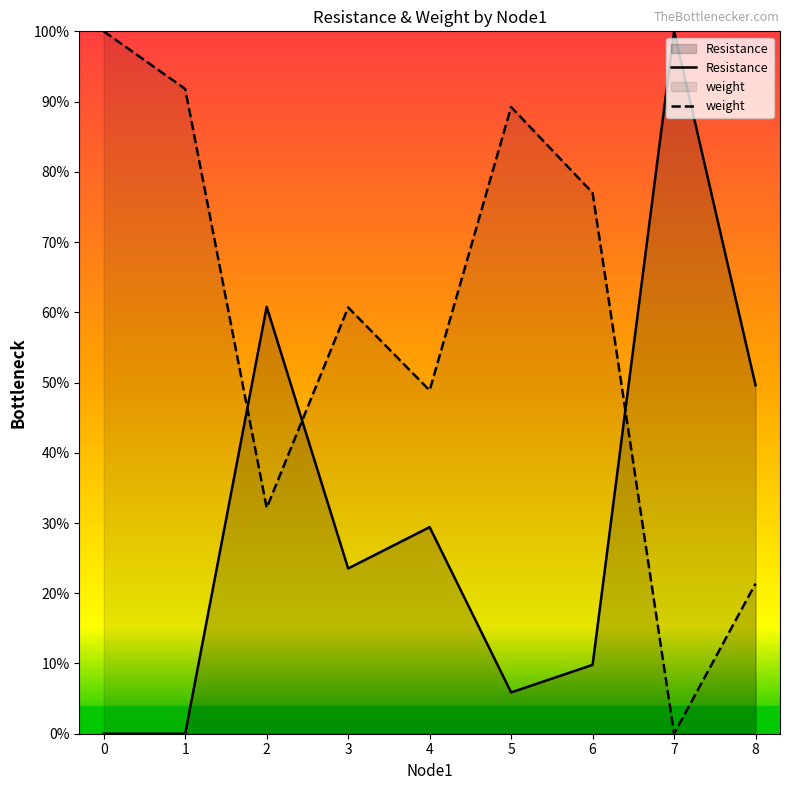

Reading left to right, transcribe all the data shown in this chart.

Resistance: 0.0	0.0	0.6	0.2	0.3	0.1	0.1	1.0	0.5
weight: 1.0	0.9	0.3	0.6	0.5	0.9	0.8	0.0	0.2